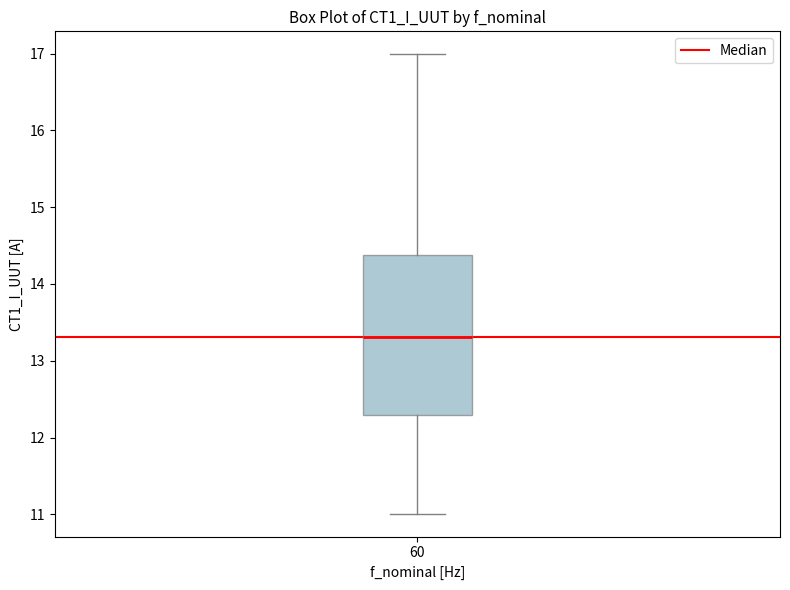

Read this box plot against the y-axis: the position of the median line, the range covered by the box, and the ends of both whiskers. The values are not printed on the chart, so give them approximately, as read against the axis.

median 13.3, box 12.3 to 14.4, whiskers 11.0 to 17.0